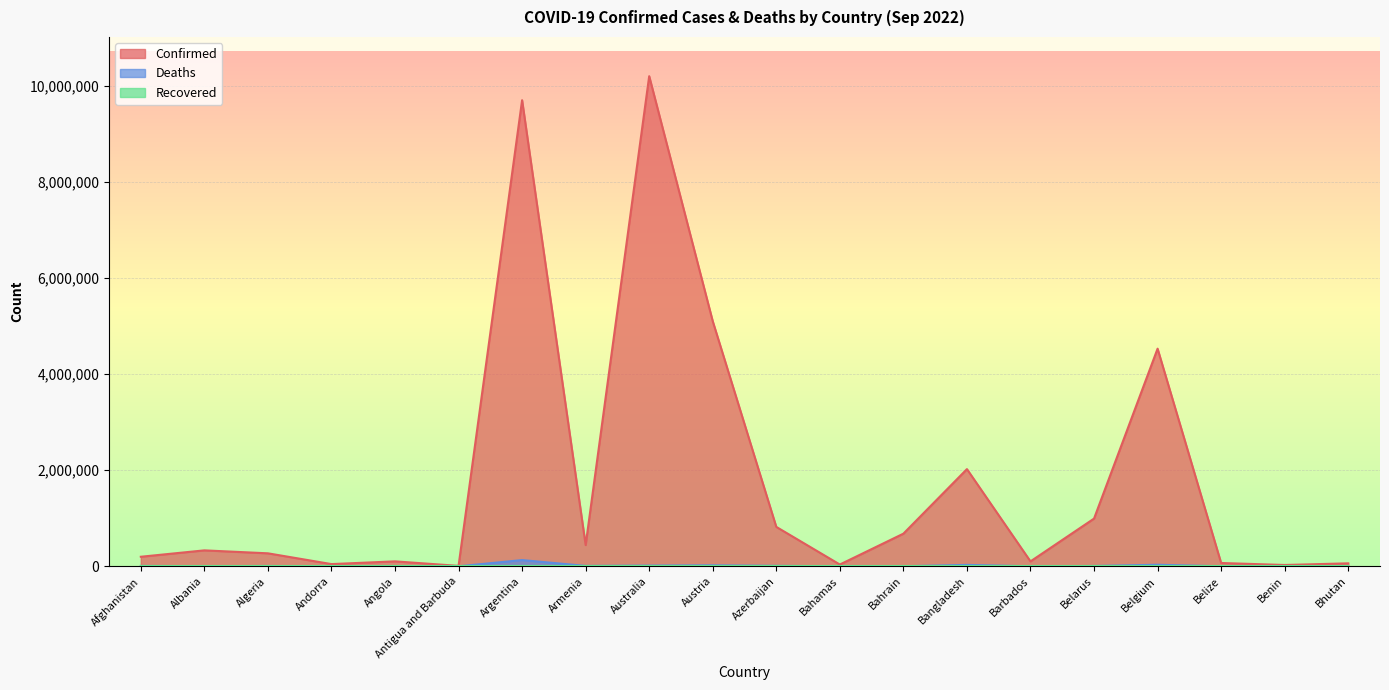

True or false: Deaths and Confirmed intersect in this chart.

False